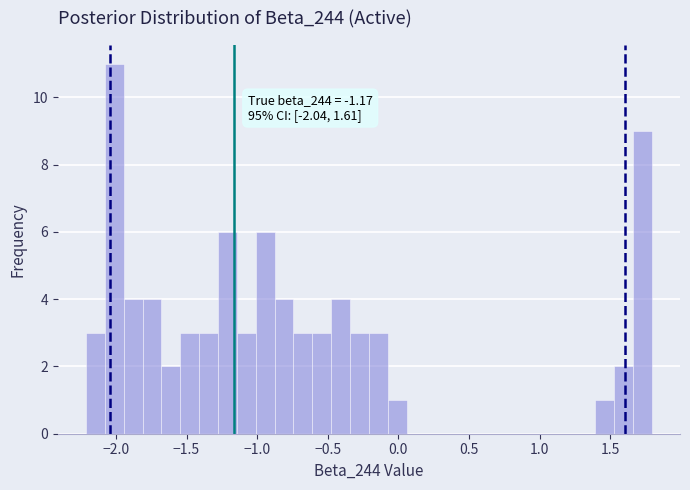

Read against the x-axis, roughly where is the centre of the tallest bar?

-2.00